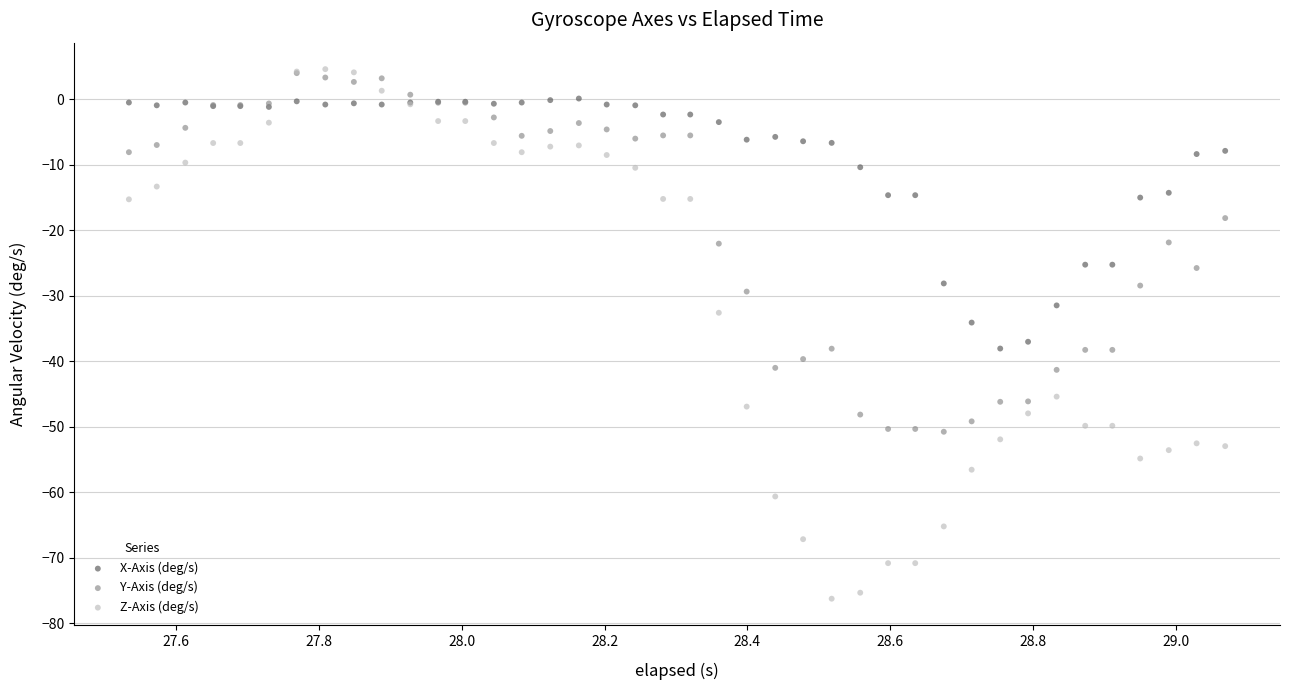

Which series has the widest spread of Y values?

Z-Axis (deg/s)